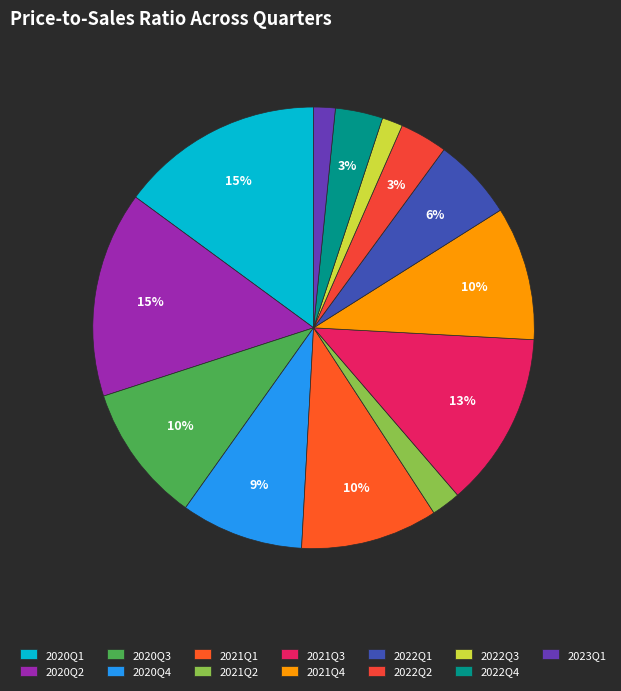

Which has a higher value, 2021Q4 or 2022Q2?

2021Q4